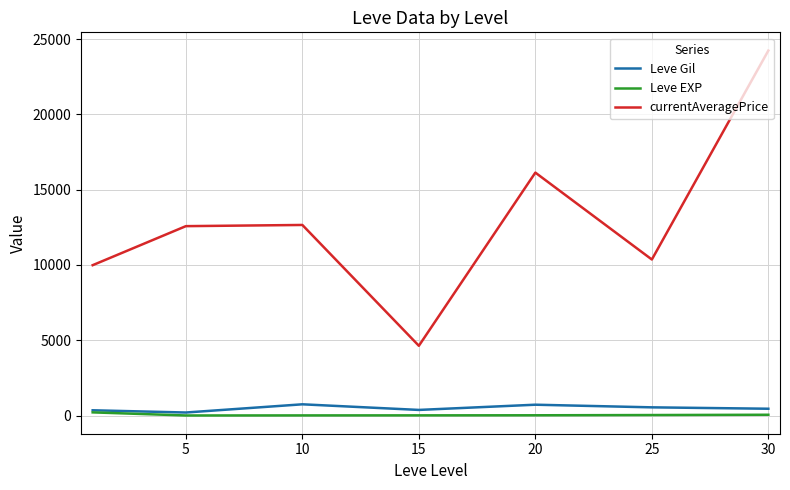

What is the maximum value for Leve Gil?

746.7